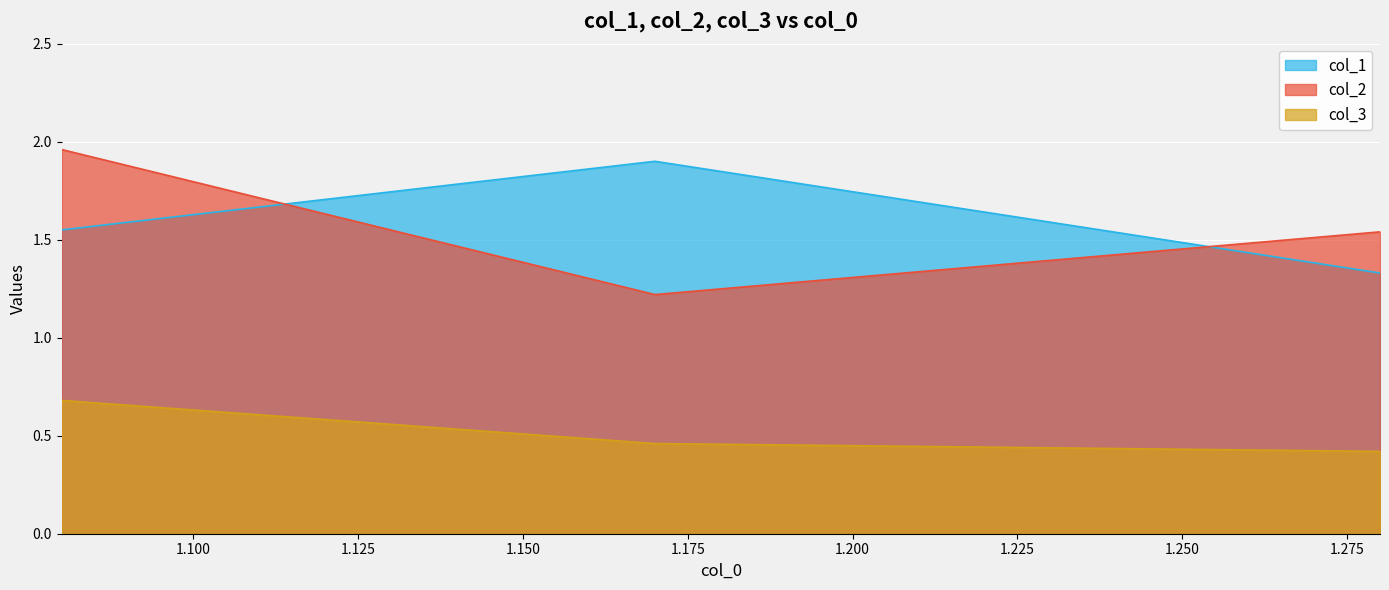

At how many categories does at least one series exceed 0?

3